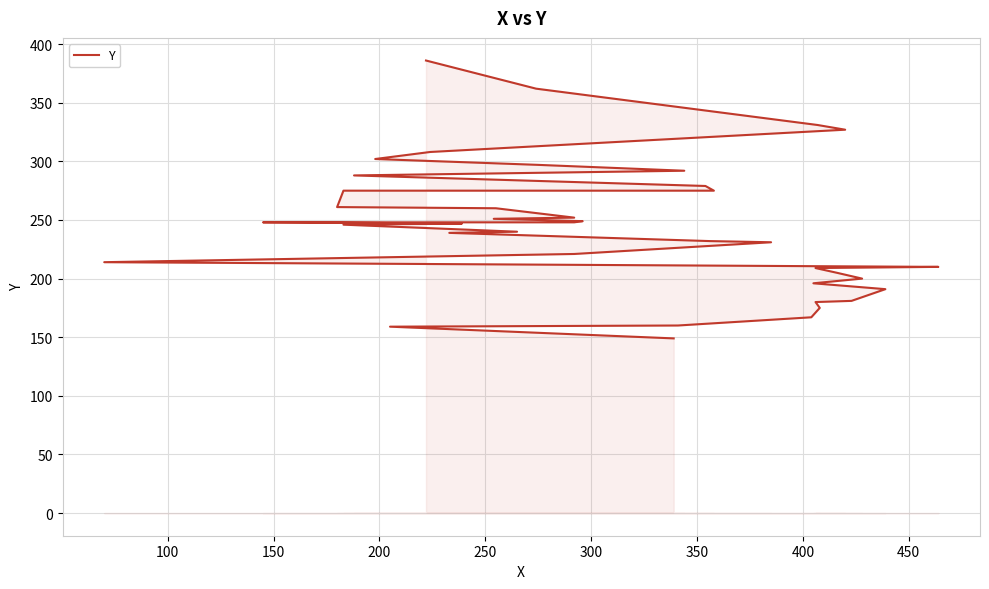

How many lines are shown in the chart?

1